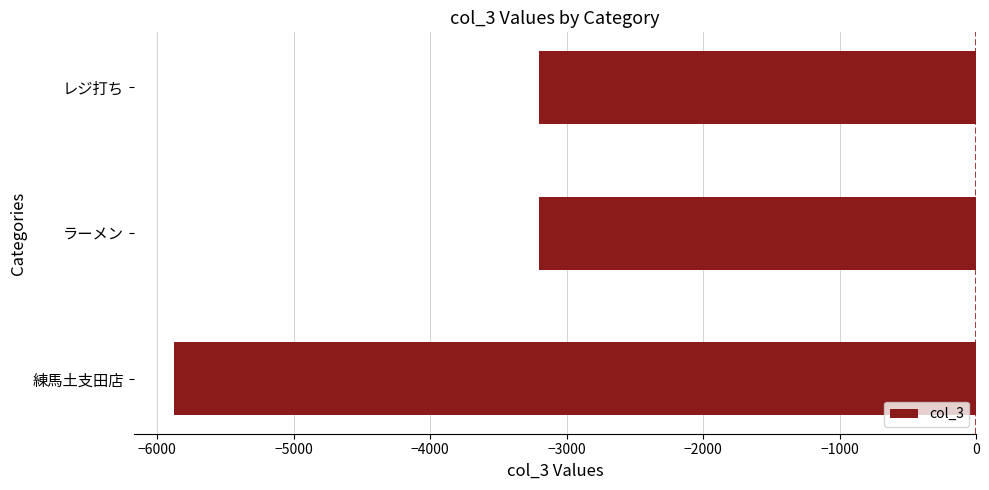

Which label corresponds to the smallest value in the chart?

練馬土支田店